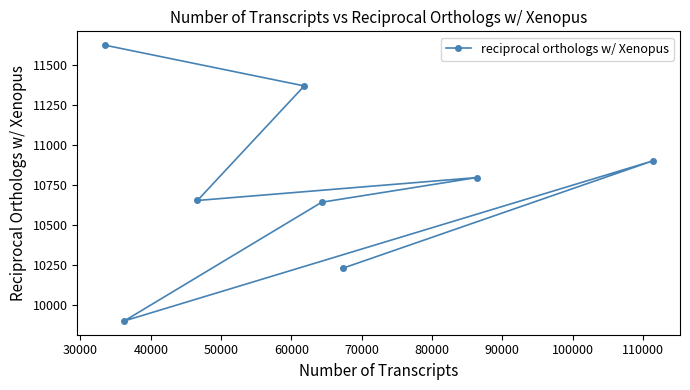

What is the value of the 3rd point from the left?

10653